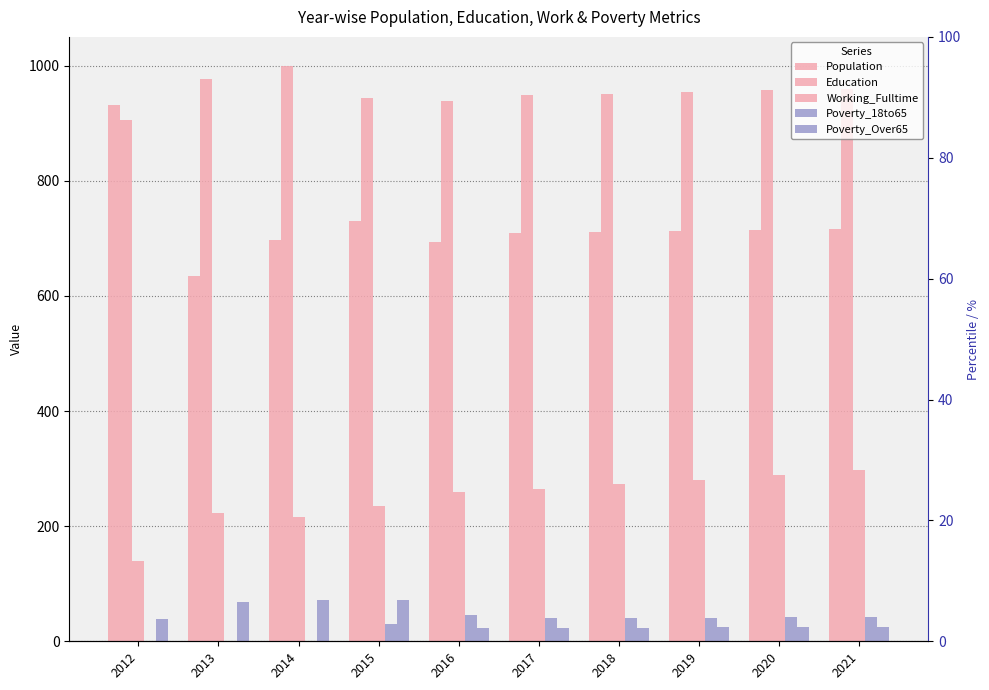

Reading left to right, extract all data points from this chart.

Population: 2012=932	2013=634	2014=697	2015=730	2016=694	2017=710	2018=711	2019=713	2020=715	2021=717
Education: 2012=906	2013=977	2014=1000	2015=943	2016=939	2017=949	2018=951	2019=954	2020=957	2021=960
Working_Fulltime: 2012=140	2013=222	2014=216	2015=235	2016=259	2017=265	2018=273	2019=281	2020=289	2021=297
Poverty_18to65: 2012=1	2013=1	2014=1	2015=30	2016=46	2017=40	2018=41	2019=41	2020=42	2021=43
Poverty_Over65: 2012=39	2013=69	2014=71	2015=72	2016=23	2017=23	2018=23	2019=24	2020=25	2021=25